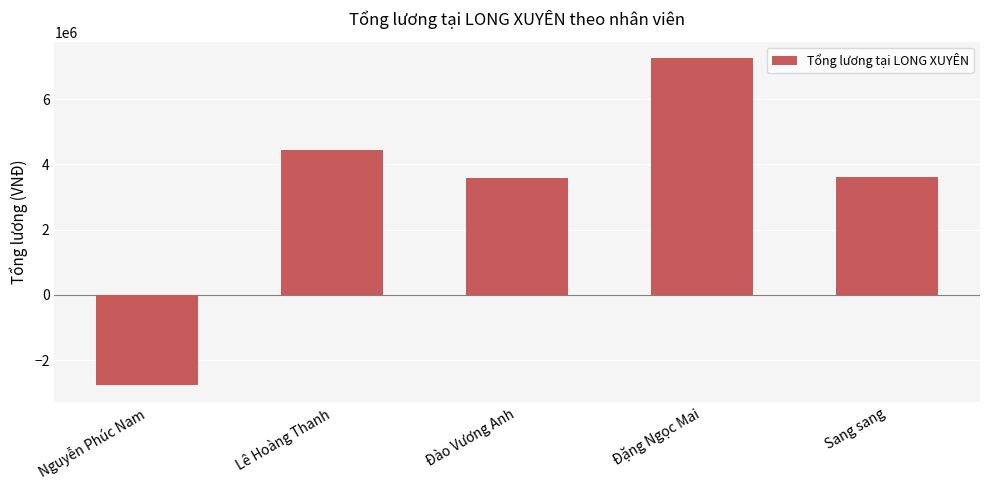

How many data points are above 3611428?

3